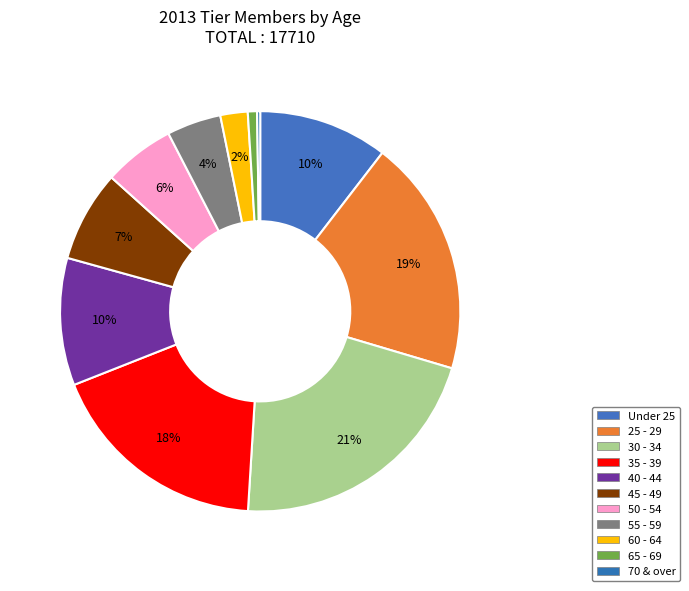

What is the smallest slice in the pie chart?

70 & over